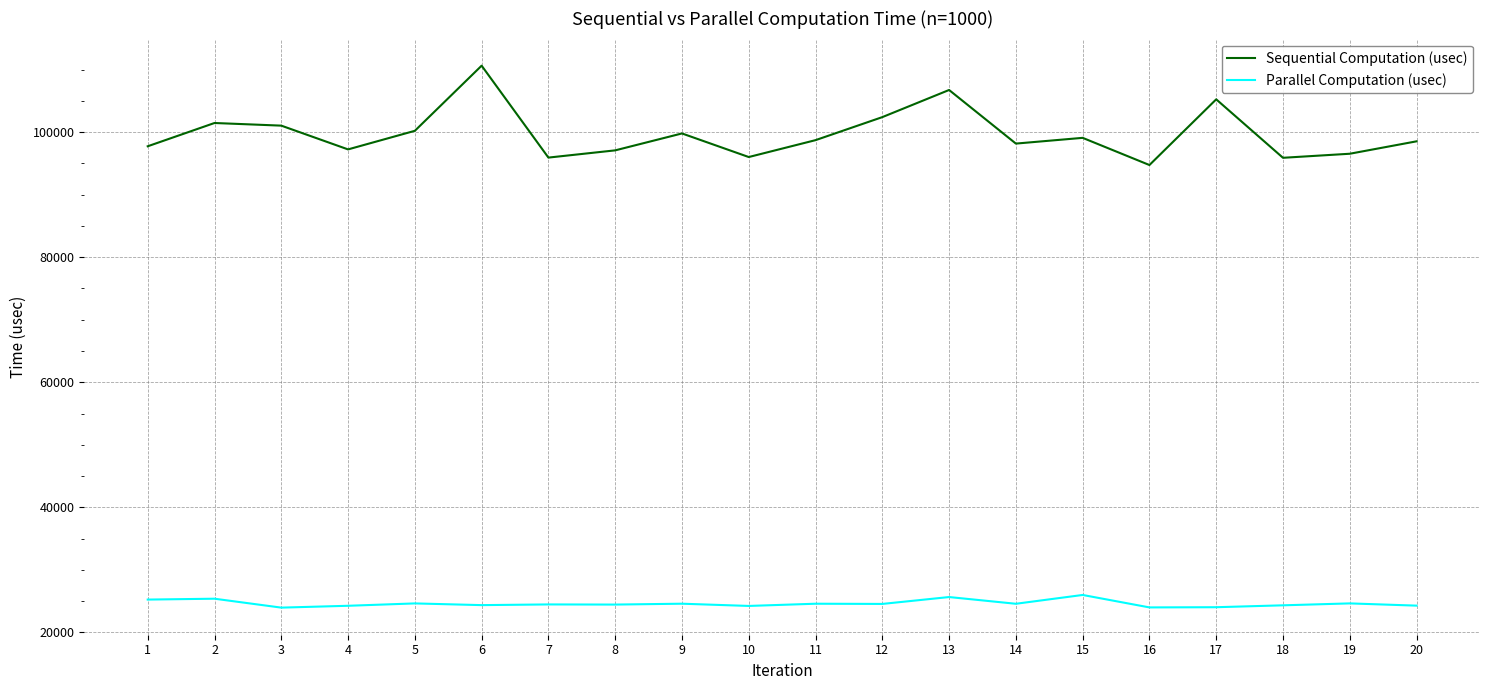

Is the value of Sequential Computation (usec) at 20 greater than the value of Parallel Computation (usec) at 9?

Yes